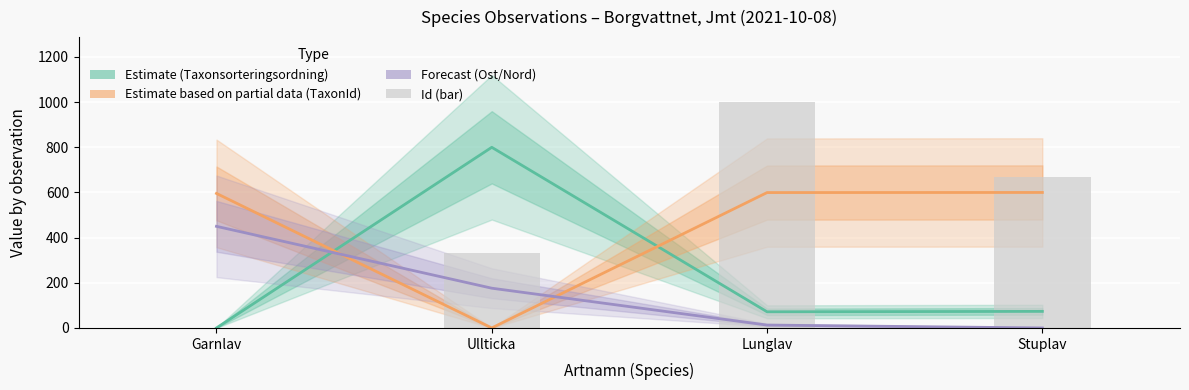

What is the maximum value shown in the chart?

1000.0